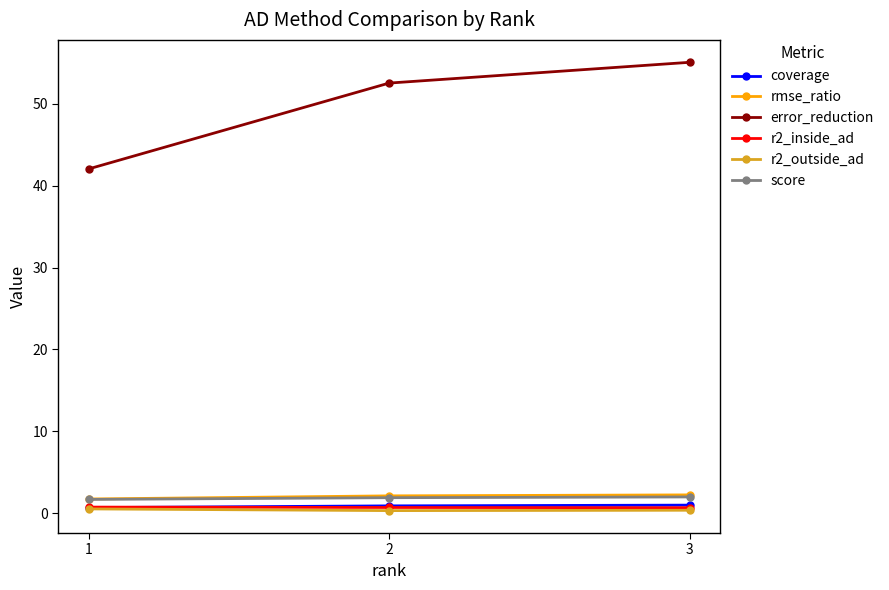

What is the average value of the error_reduction series?

49.9